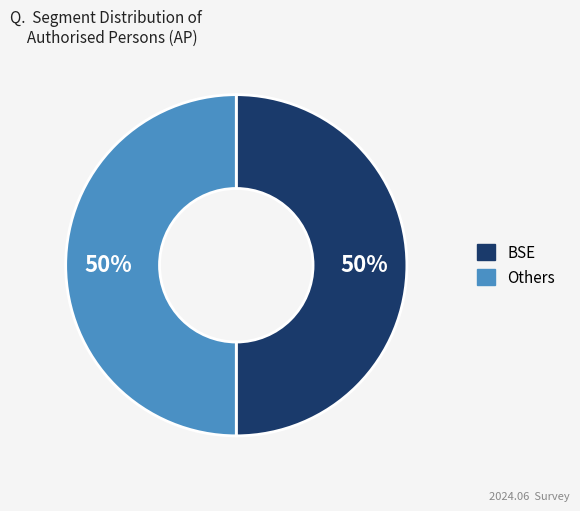

To the nearest percent, what is the average slice percentage?

50%